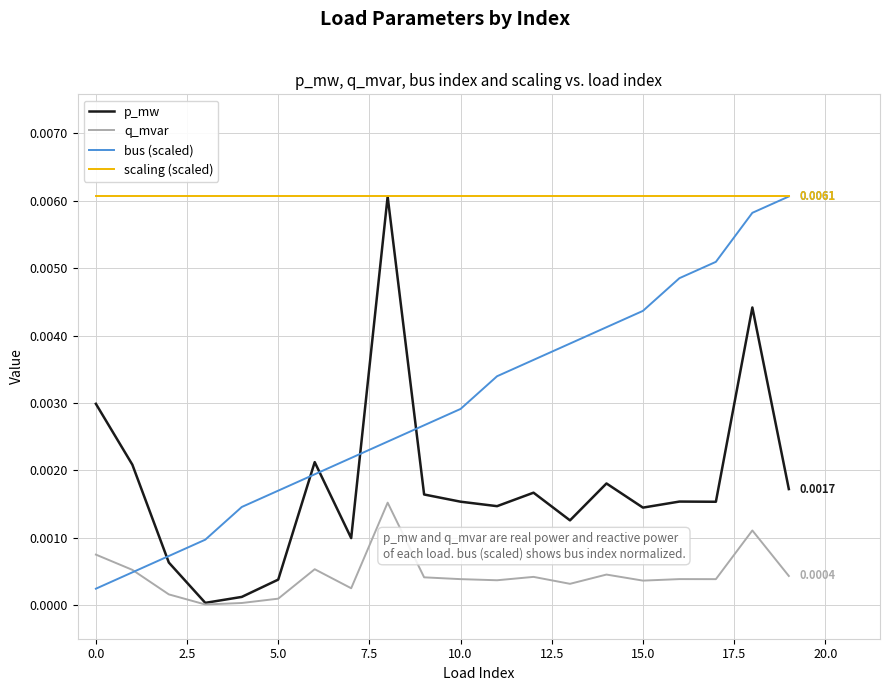

Which series has the largest total across all categories?

scaling (scaled)